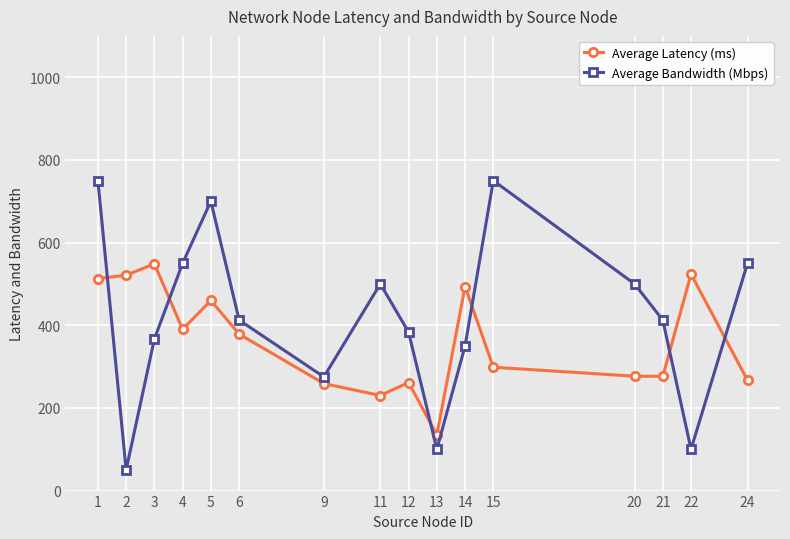

Which series ends up on top after the final intersection of Average Latency (ms) and Average Bandwidth (Mbps)?

Average Bandwidth (Mbps)